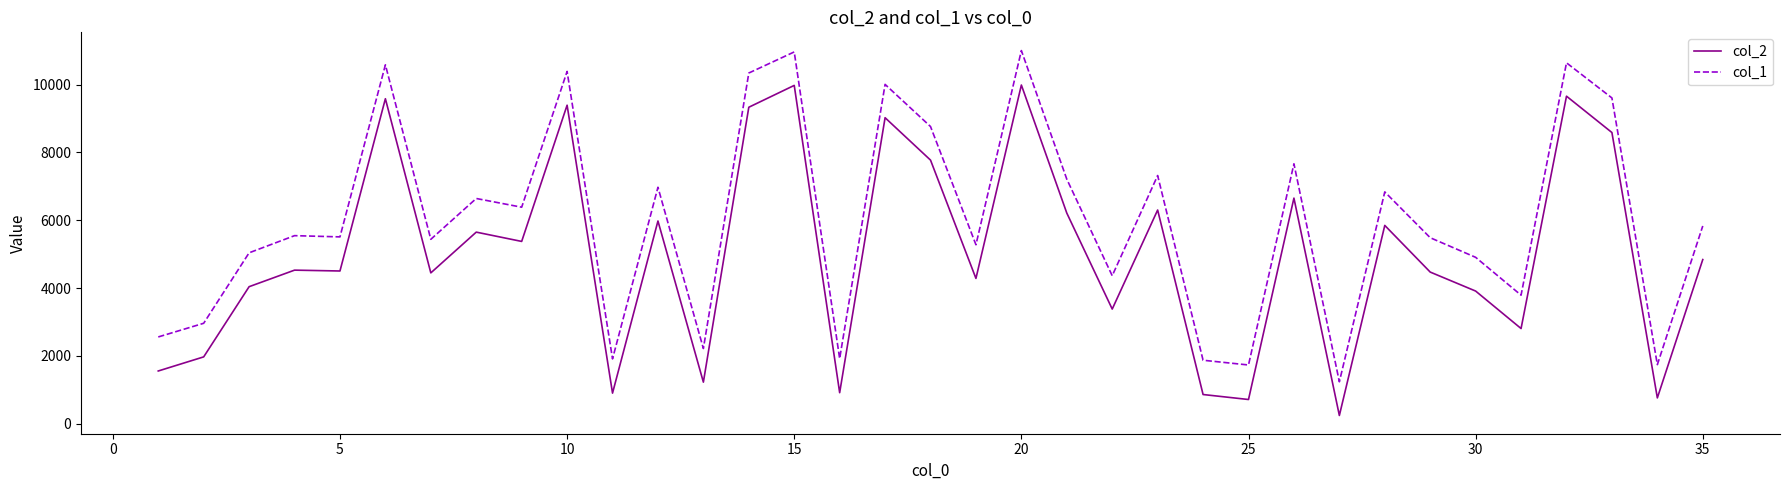

What is the lowest value of the col_1 series?

1236